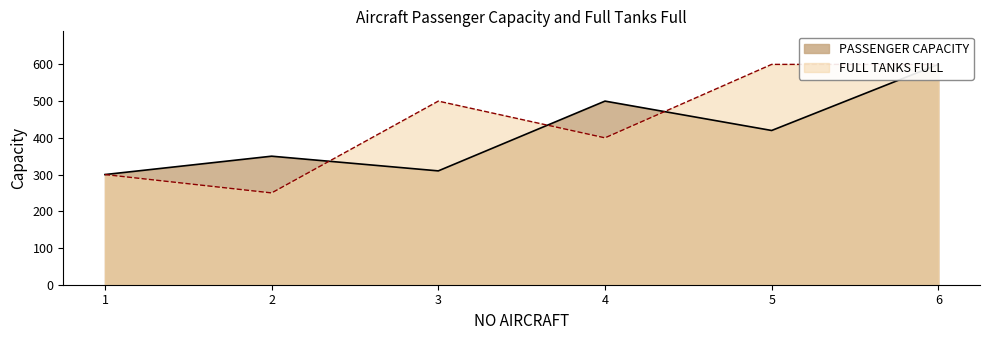

The value of FULL TANKS FULL at 1 is 442. True or false?

False